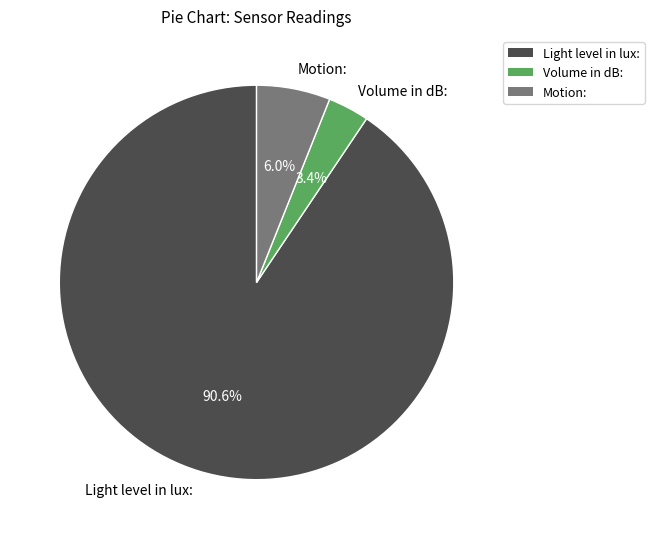

What percentage is the Motion: slice, to the nearest percent?

6%